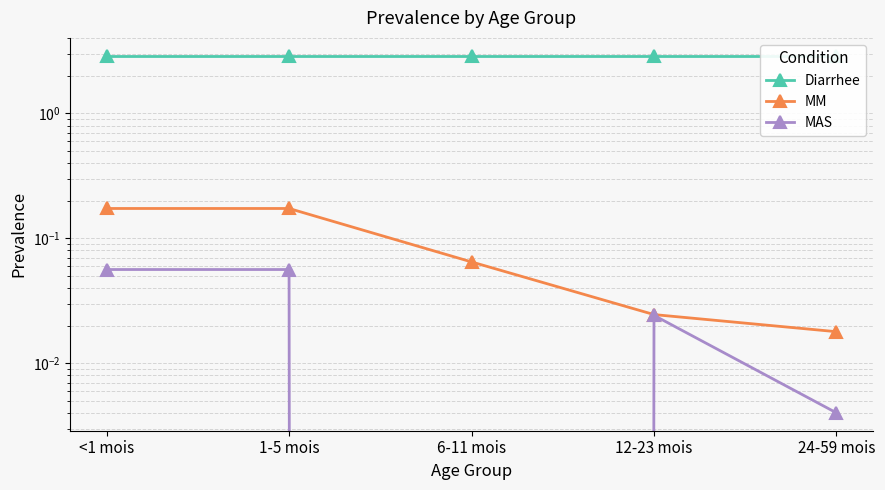

True or false: MM and Diarrhee cross at least once.

False